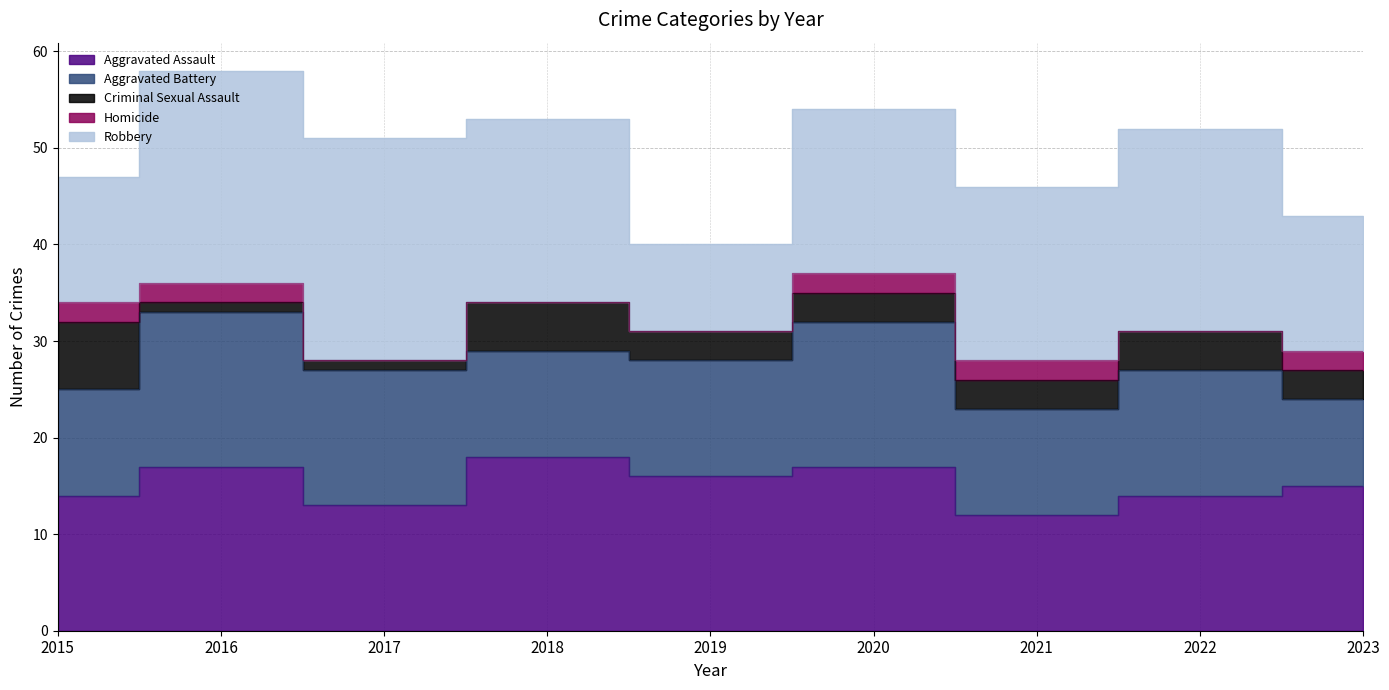

Is it true that Robbery equals 13 at 2015?

True